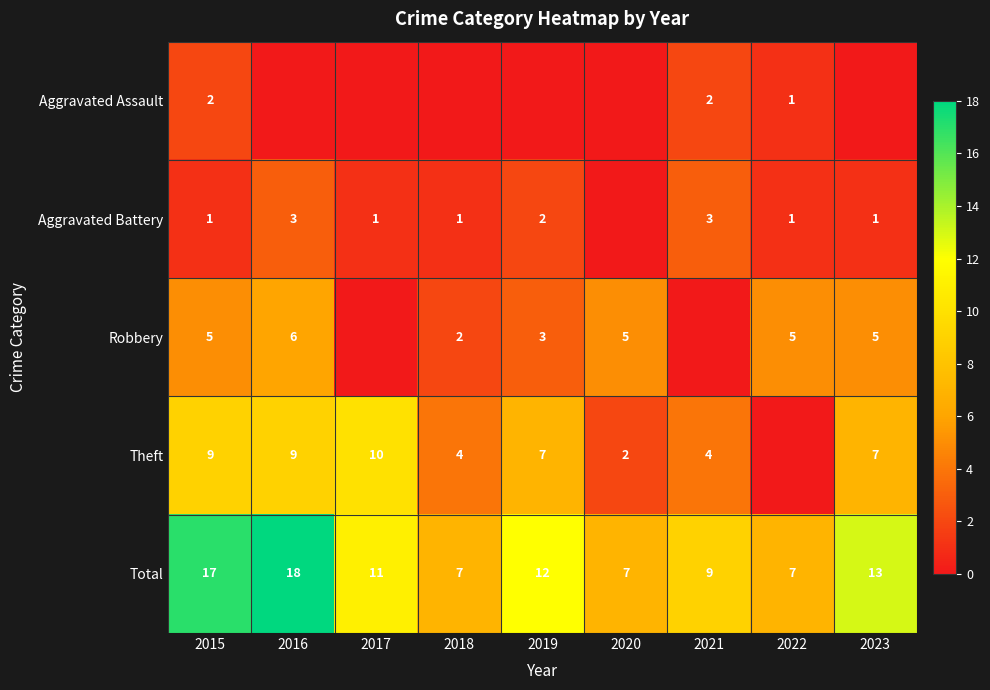

The value of Theft at 2016 is 9. True or false?

True